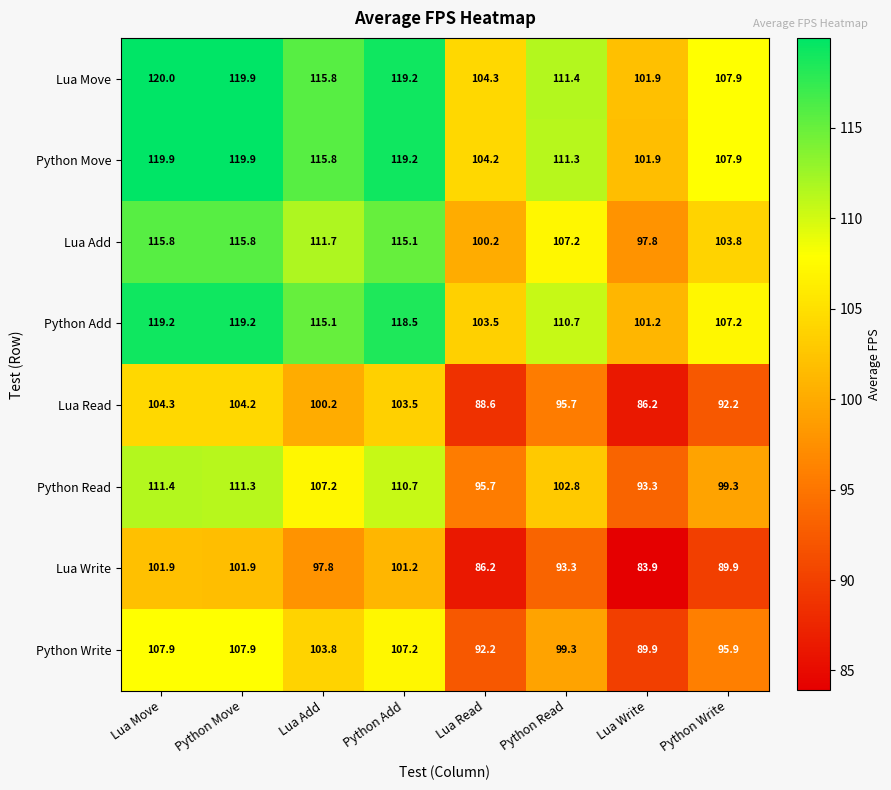

How many series are shown in this chart?

8